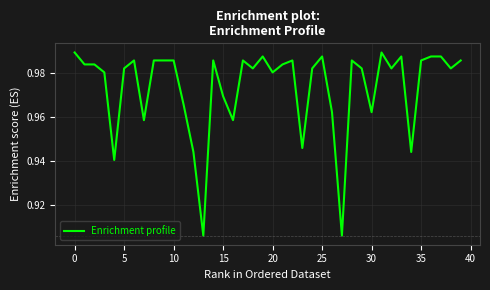

Is this an area chart (filled region under the line)?

No